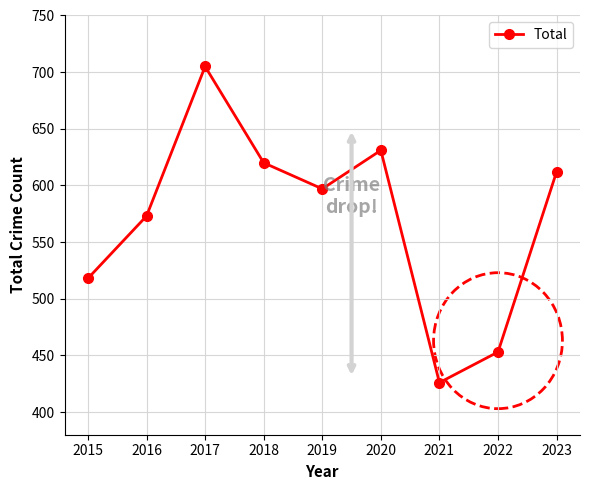

How many categories are shown in the chart?

9